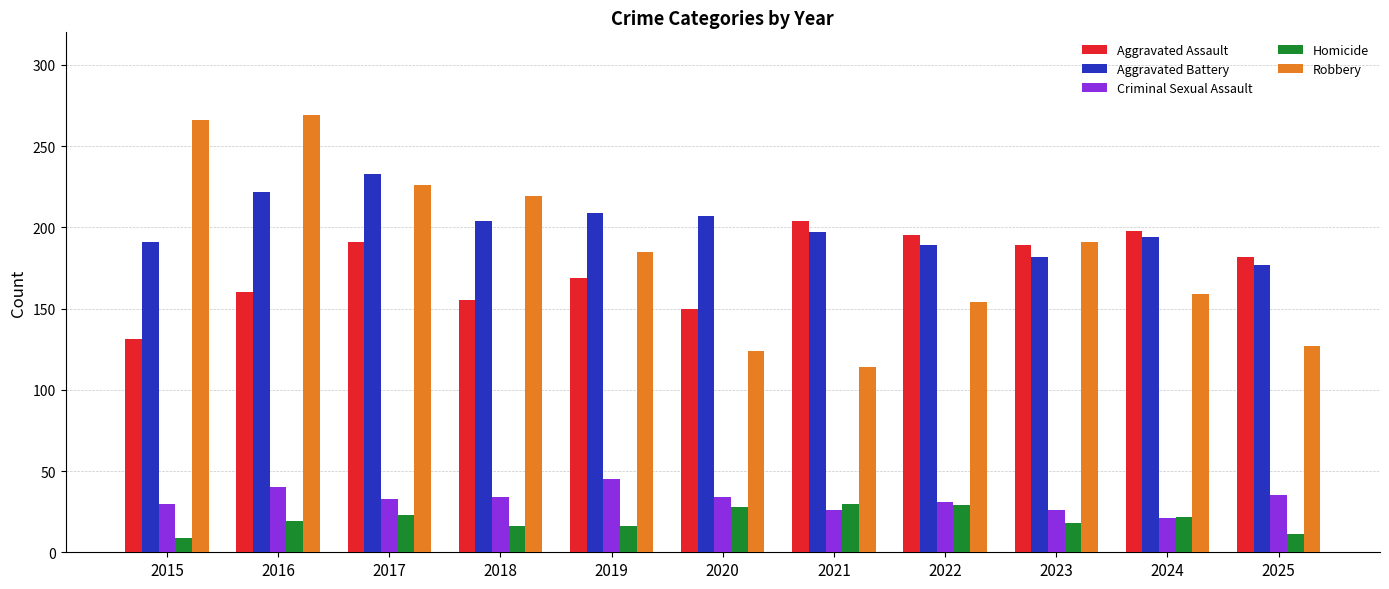

Which series has the widest spread of values?

Robbery